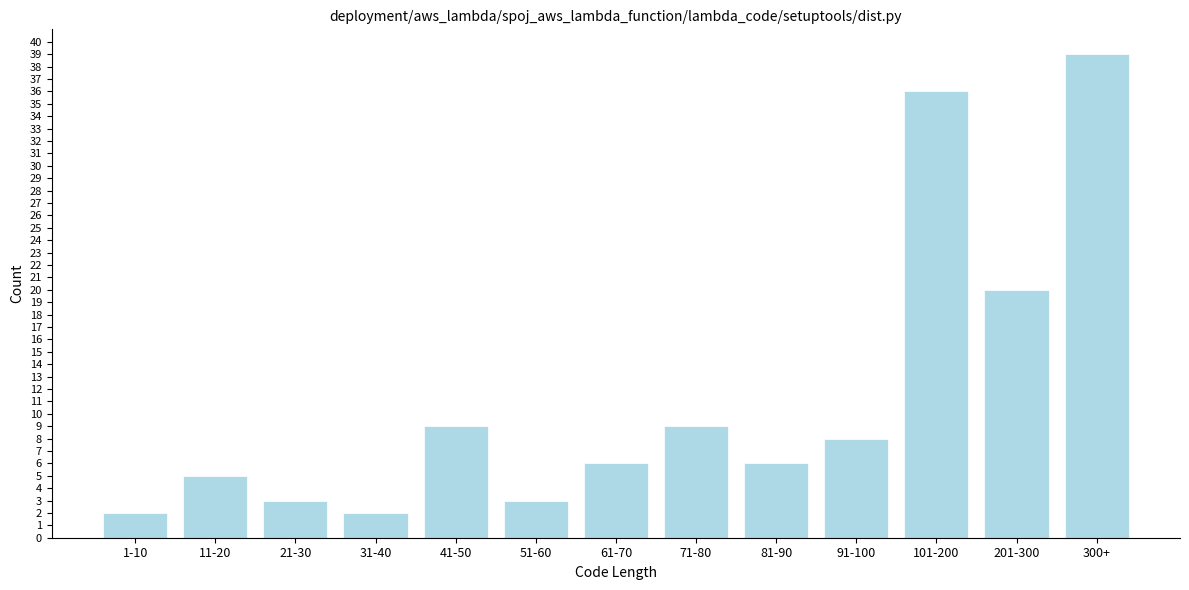

Reading left to right, what are all the values shown in this chart?

2	5	3	2	9	3	6	9	6	8	36	20	39